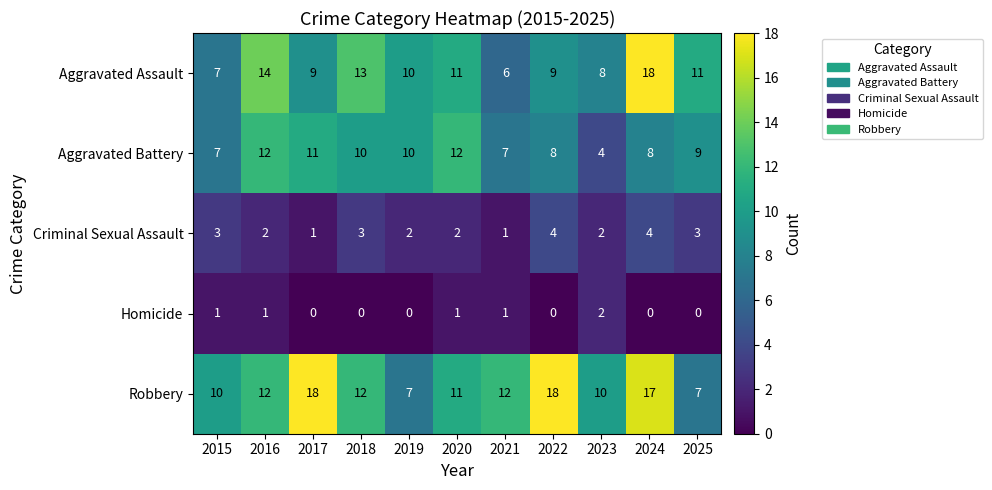

At which label does Aggravated Assault first exceed 10?

2016